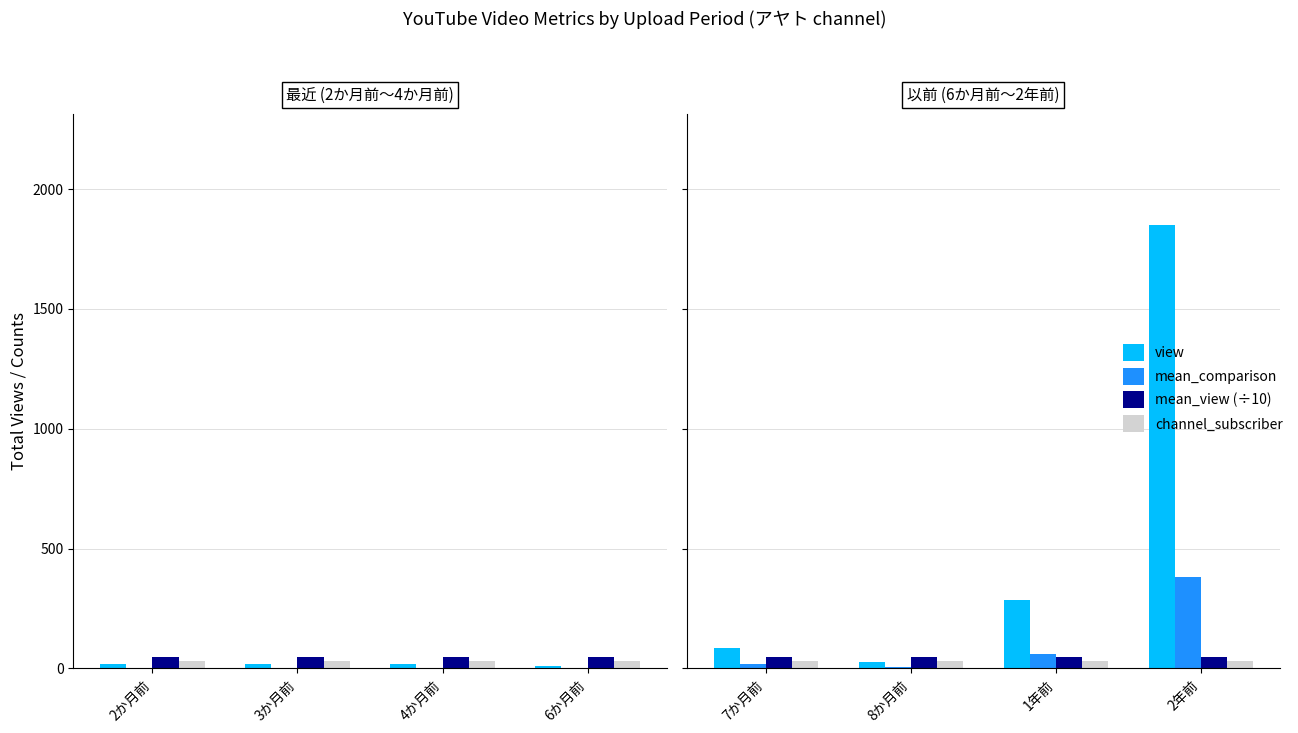

Which series has the largest total across all categories?

view